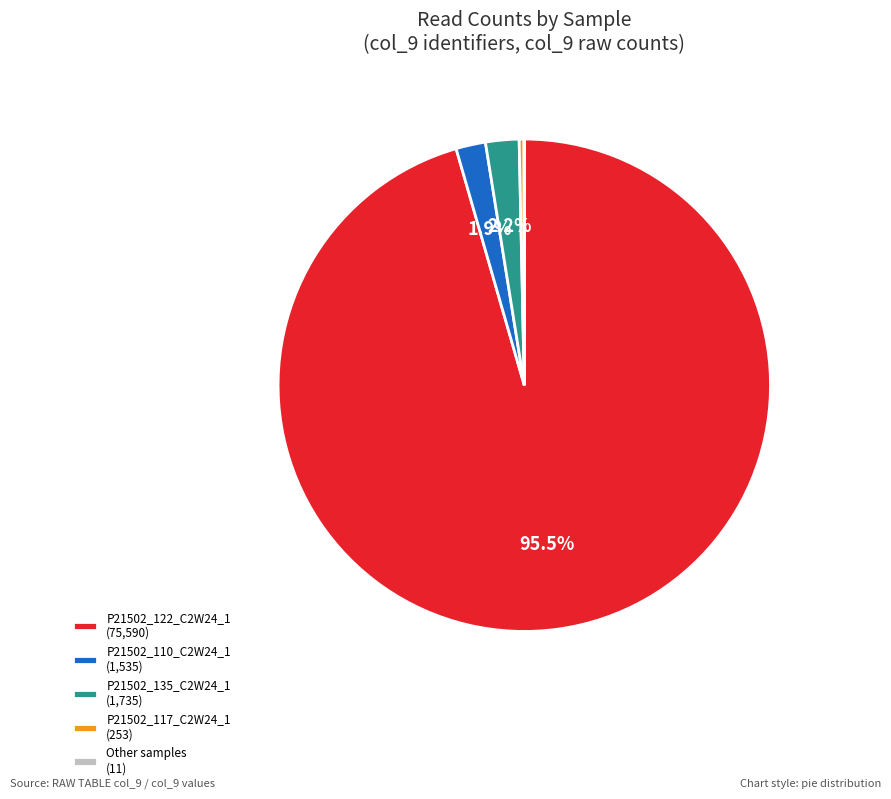

Combined, do P21502_110_C2W24_1 (1,535) and P21502_122_C2W24_1 (75,590) account for over 50%?

Yes